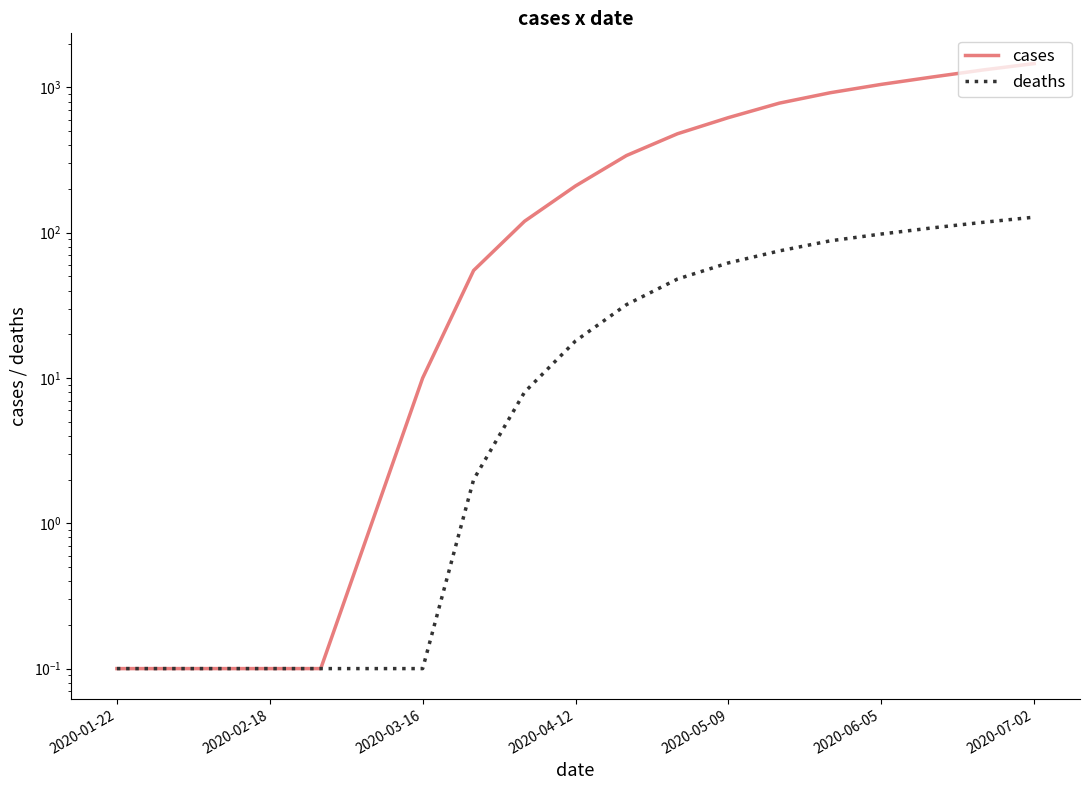

Which series has the largest total across all categories?

cases